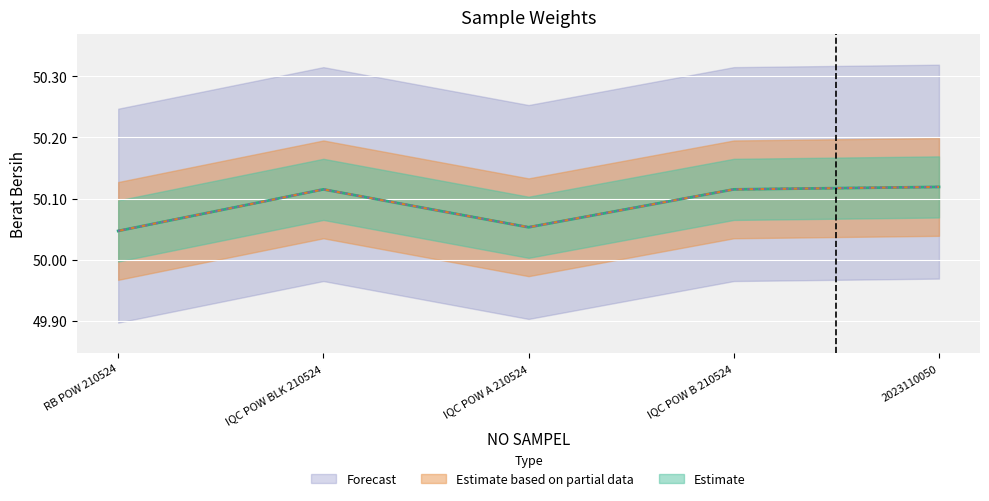

What is the approximate value of Estimate at IQC POW A 210524?

50.1